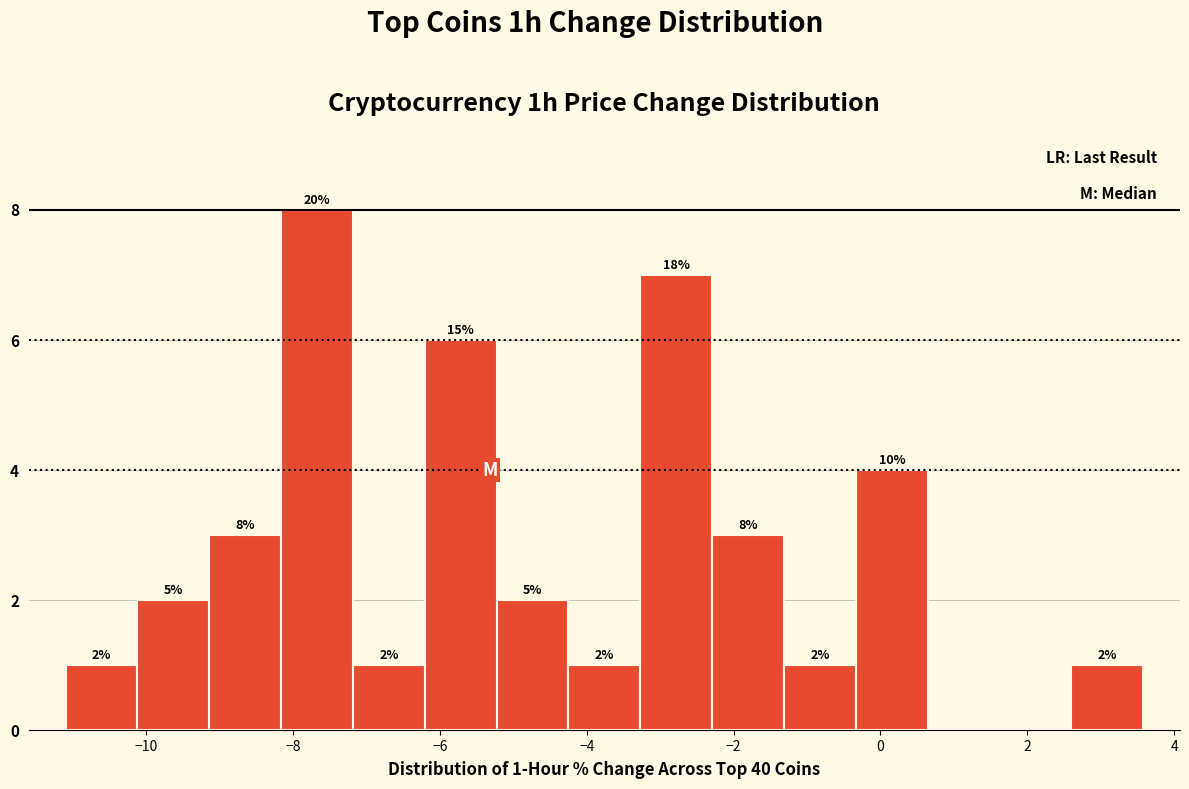

Over which range of the x-axis is the bar tallest?

-8.2 to -7.2